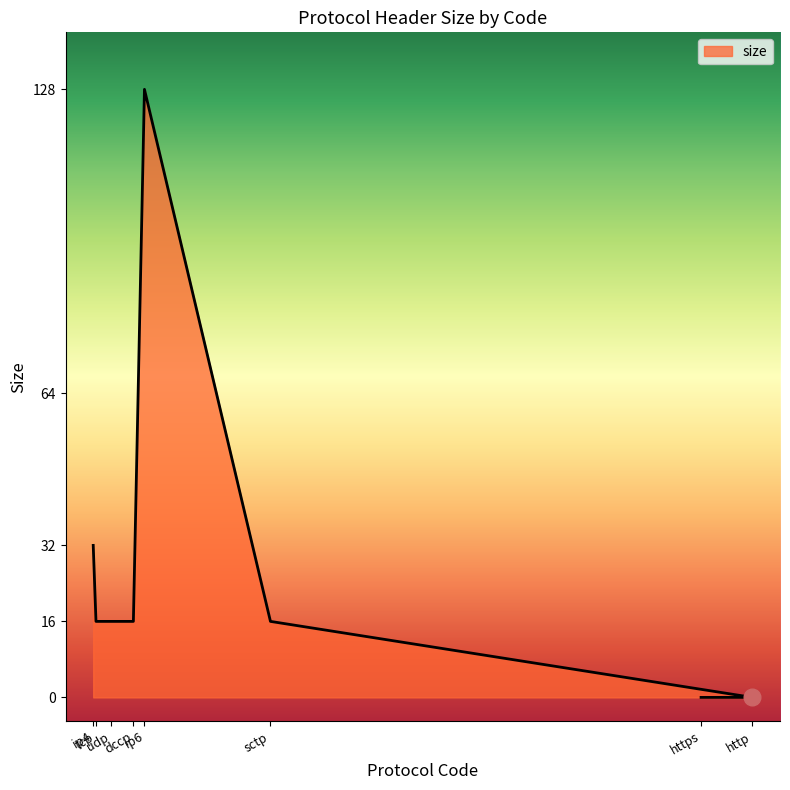

Rank the categories by value from highest to lowest.

ip6, ip4, tcp, udp, dccp, sctp, http, https